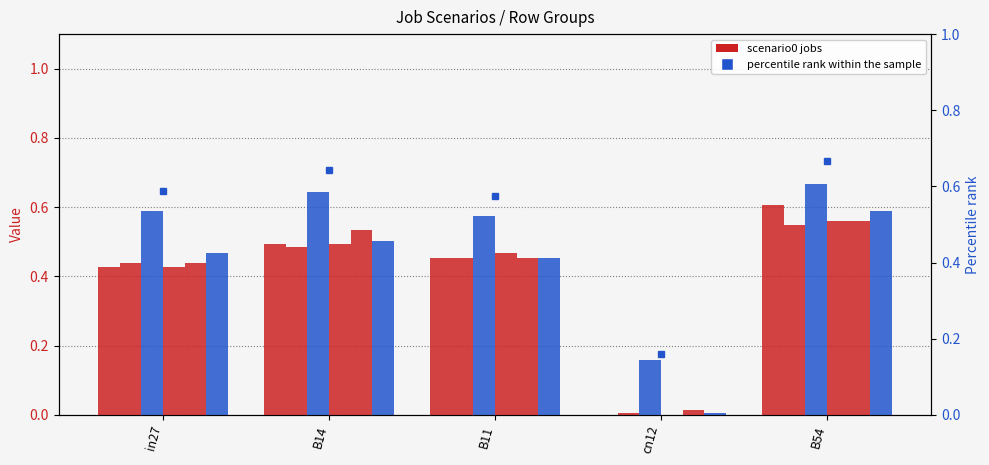

What is the label of the 2nd bar from the left?

B14